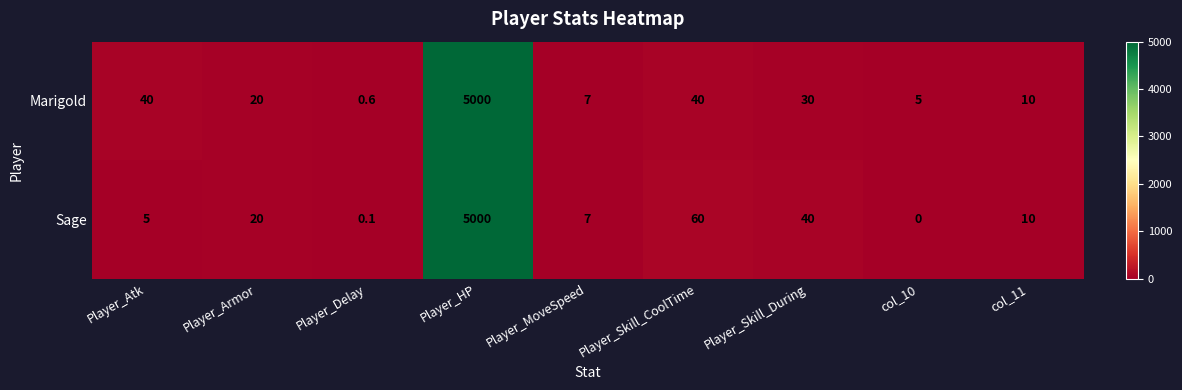

Read the Marigold value at Player_Skill_CoolTime.

40.0